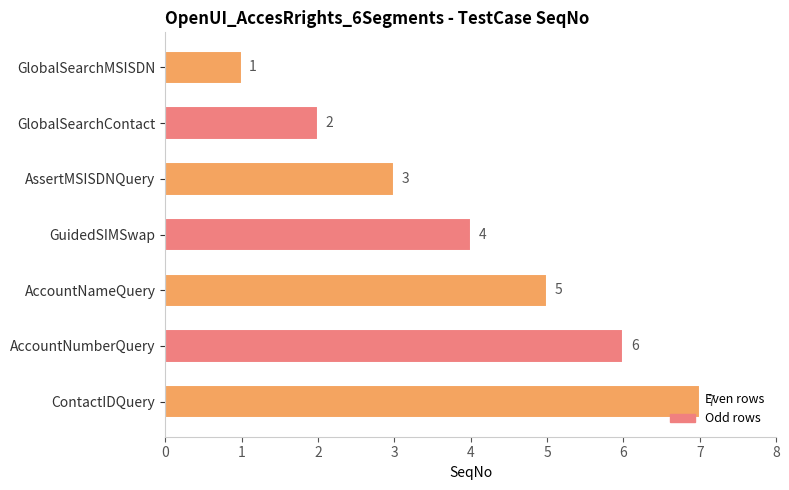

What is the value of the 2nd bar from the top?

2